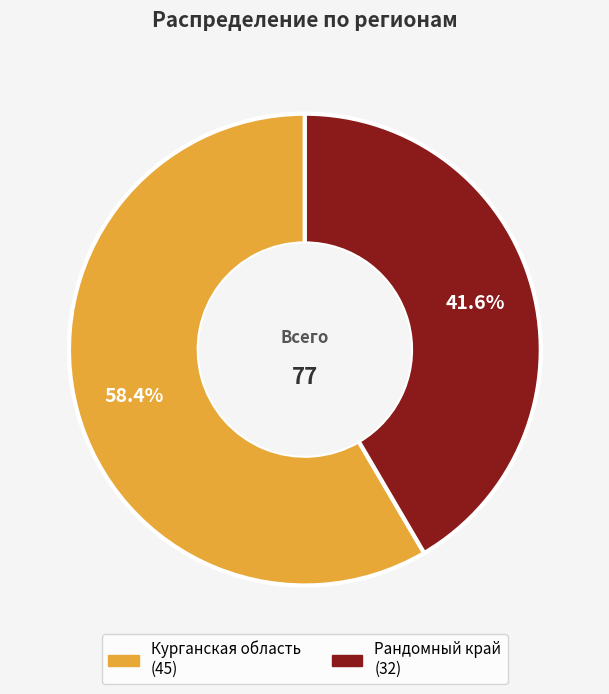

Does any single category account for the majority?

Yes